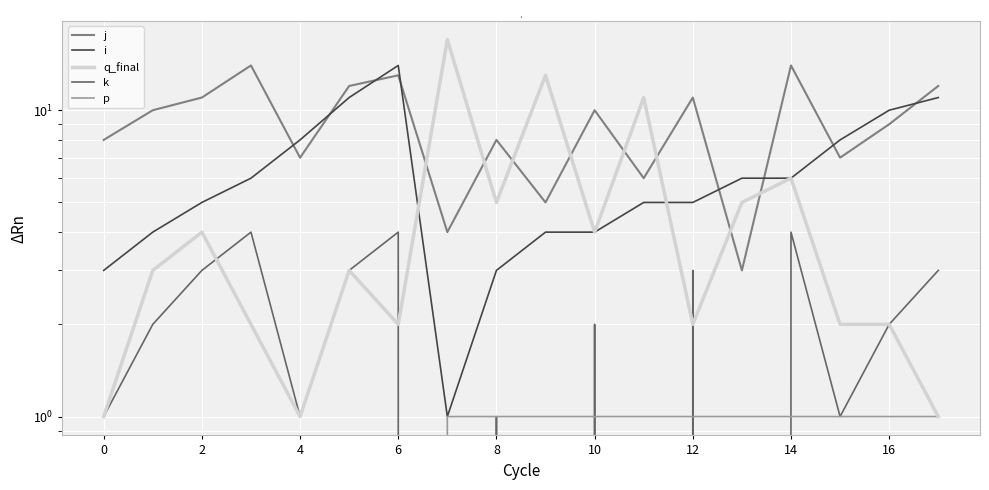

How many interior local valleys does the i series have?

1